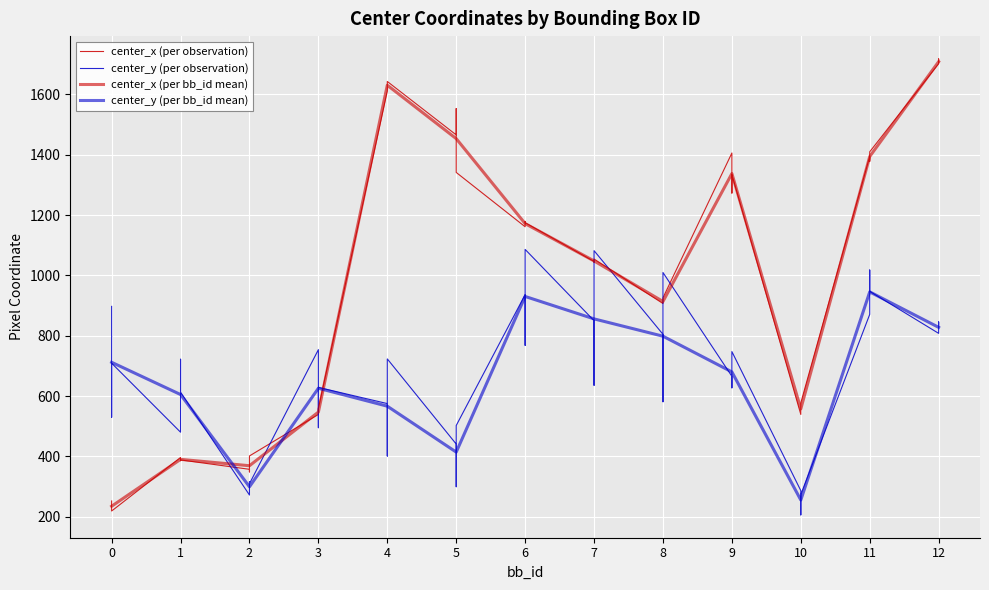

Where does the center_x series first go above 1046?

4